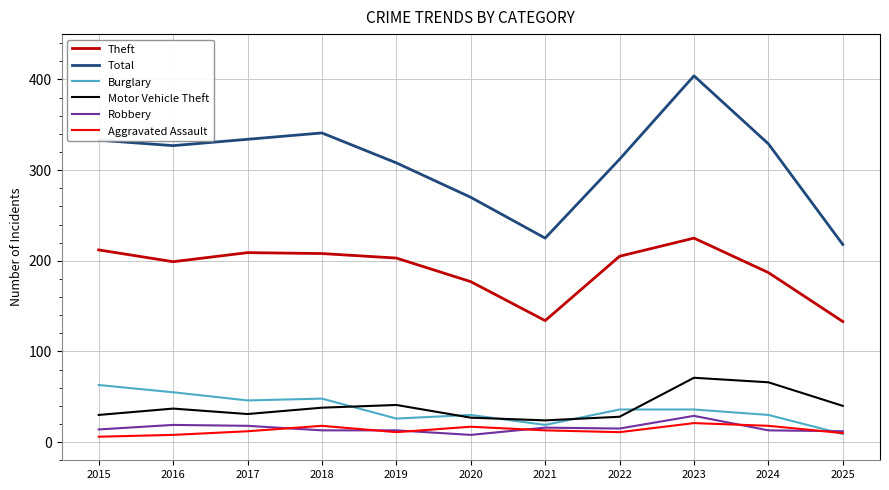

What is the greatest value displayed?

404